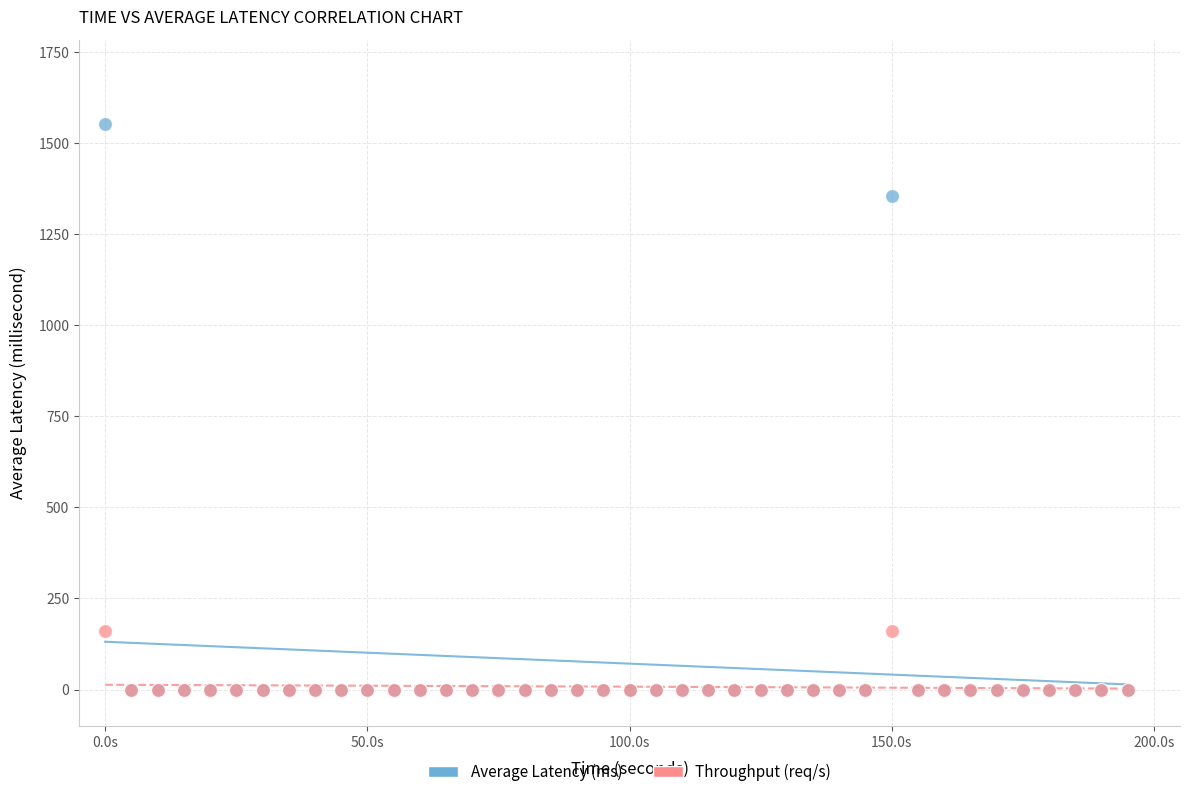

Across all series, what Y value is closest to 775?

1356.0